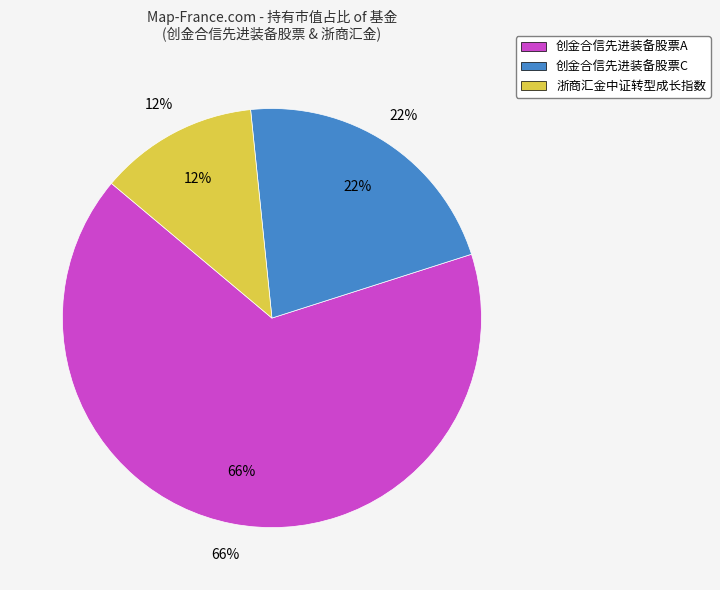

Rank the categories by value from highest to lowest.

创金合信先进装备股票A, 创金合信先进装备股票C, 浙商汇金中证转型成长指数